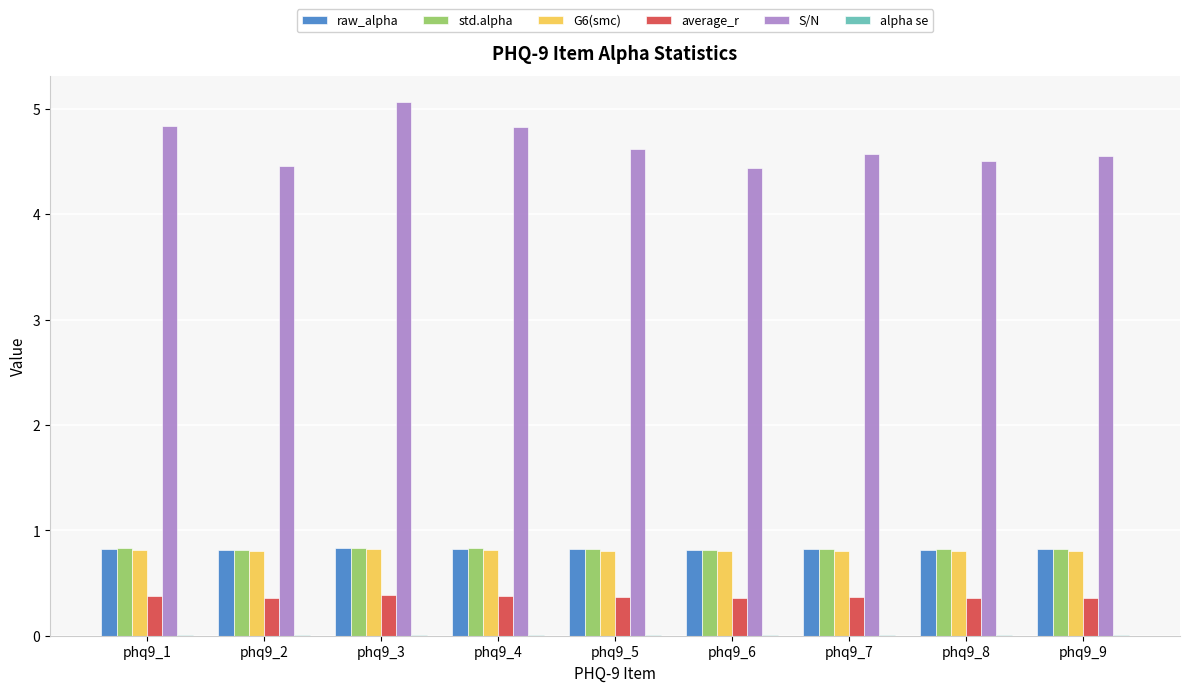

Are the bars grouped side by side (vs. stacked)?

Yes